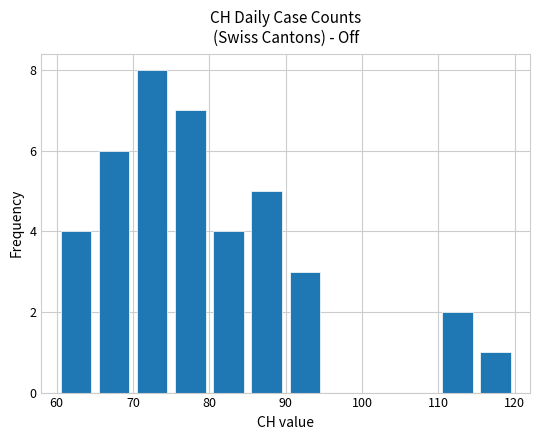

What is the sum of all values?

40